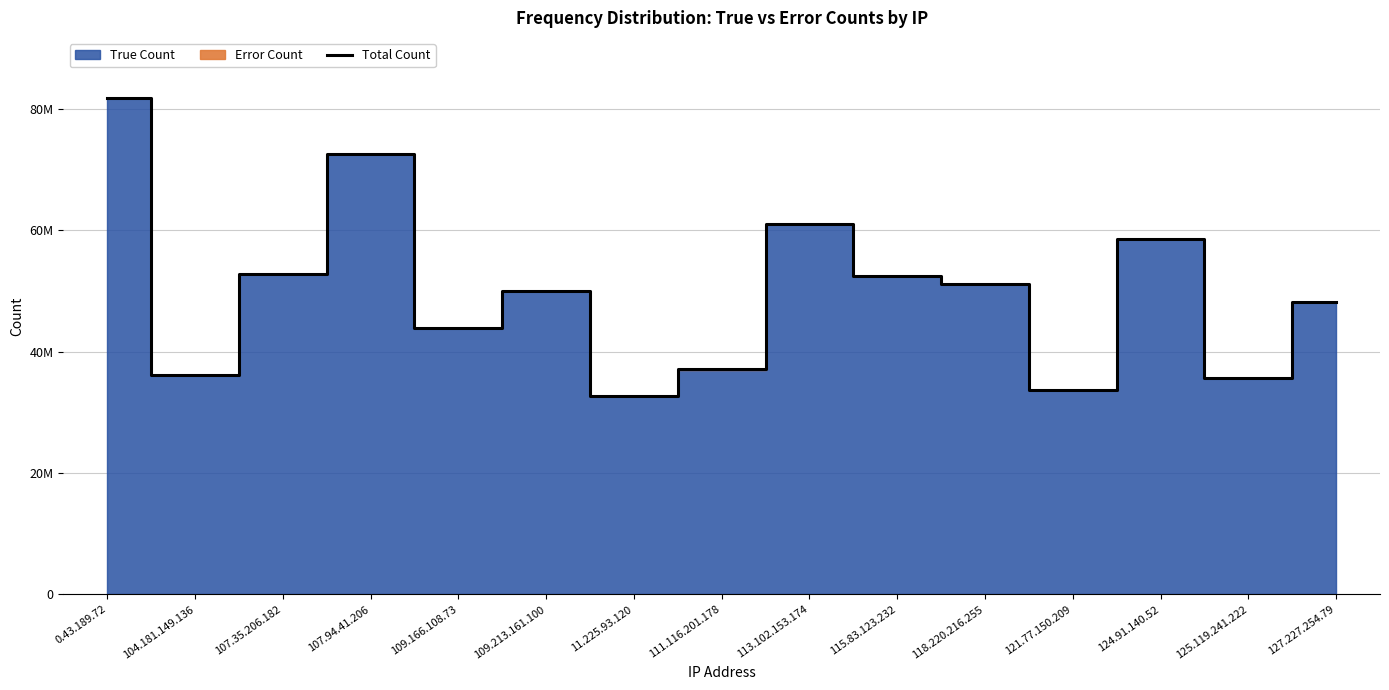

What is the difference between the values at 109.213.161.100 and 109.166.108.73?

6018418